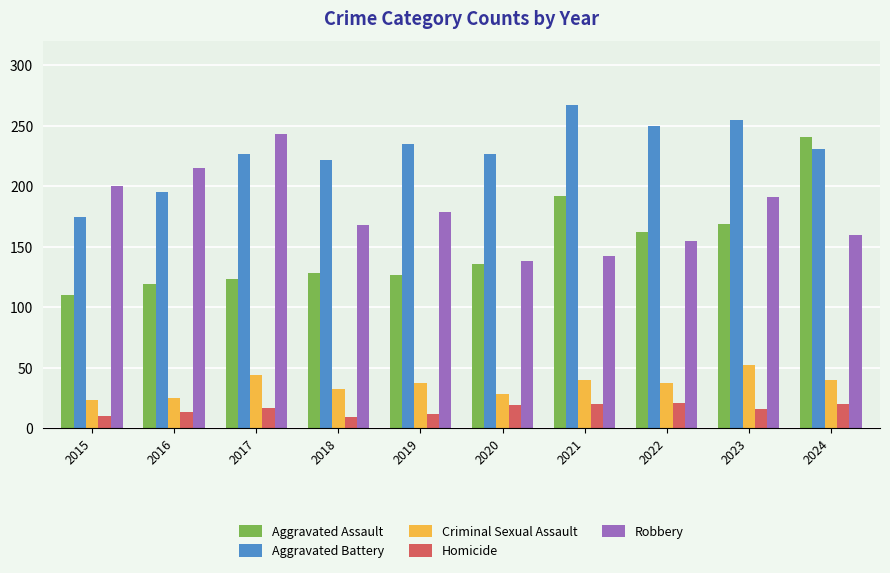

What is the difference between the highest and lowest values at 2022?

229